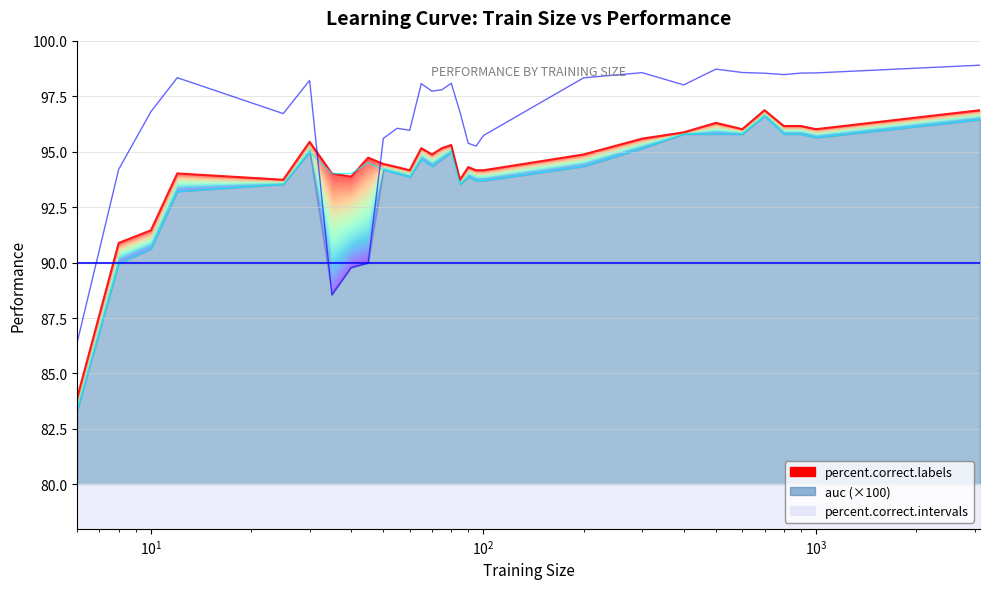

The percent.correct.intervals series shows 40.3 at 50. True or false?

False